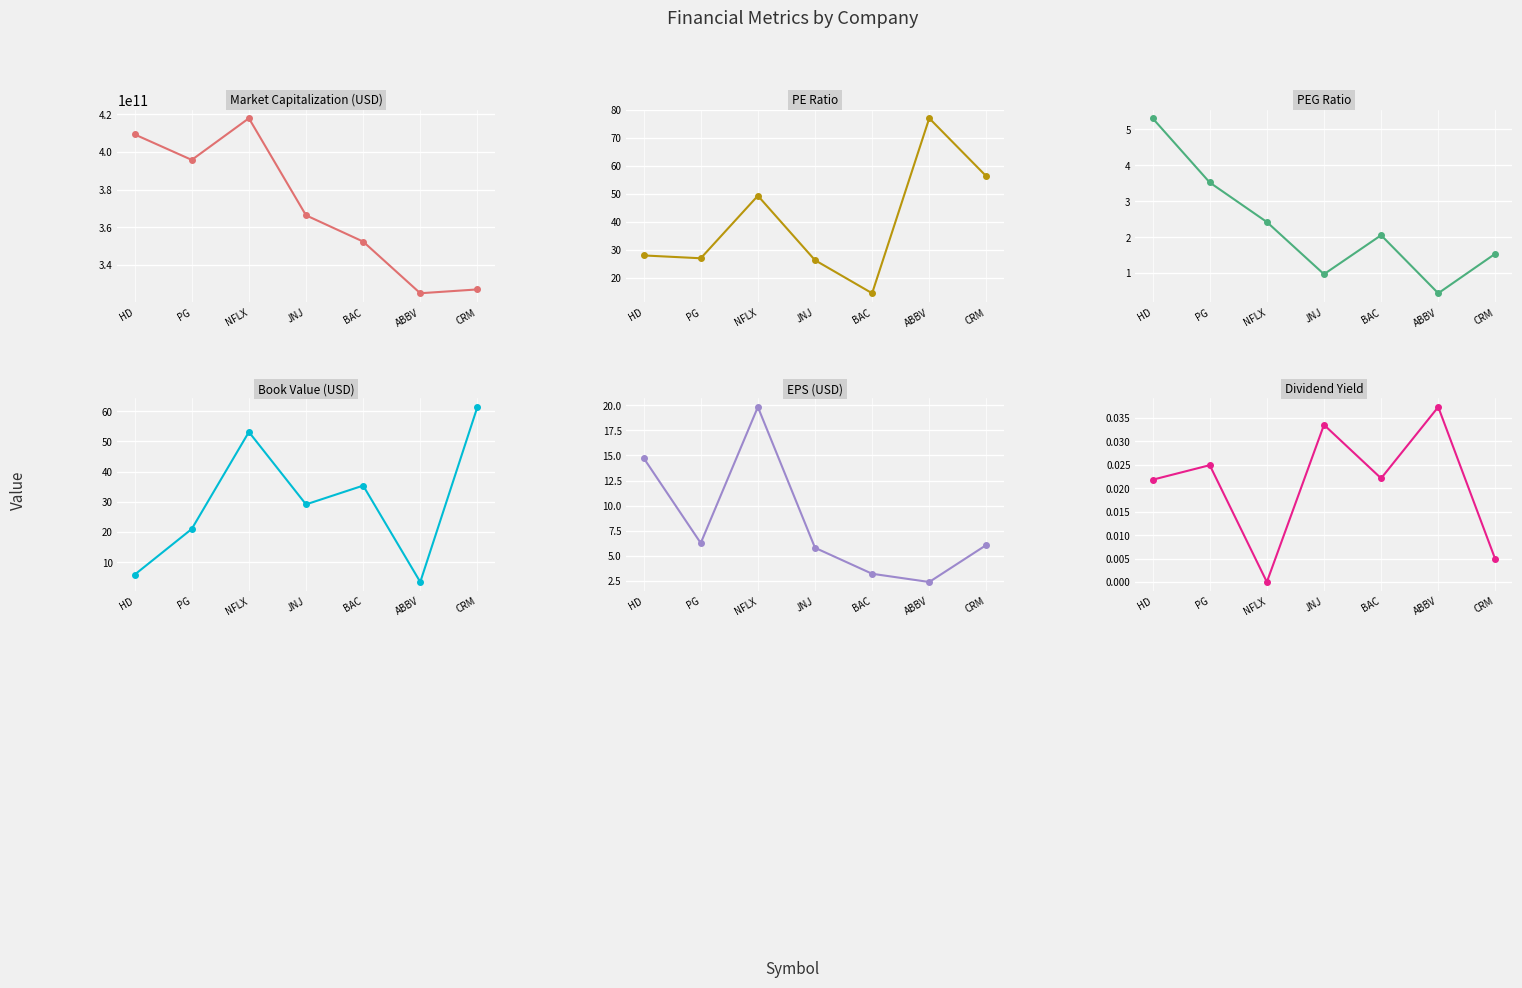

True or false: DividendYield and BookValue cross at least once.

False